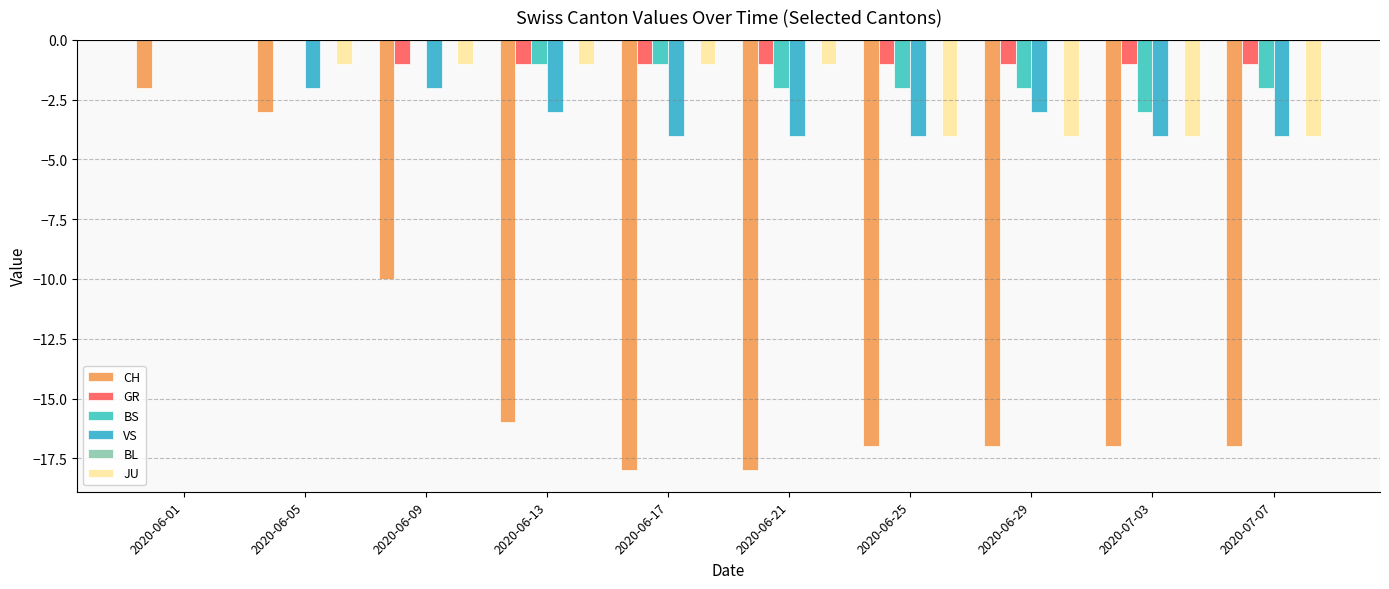

Does the chart contain stacked bars?

No